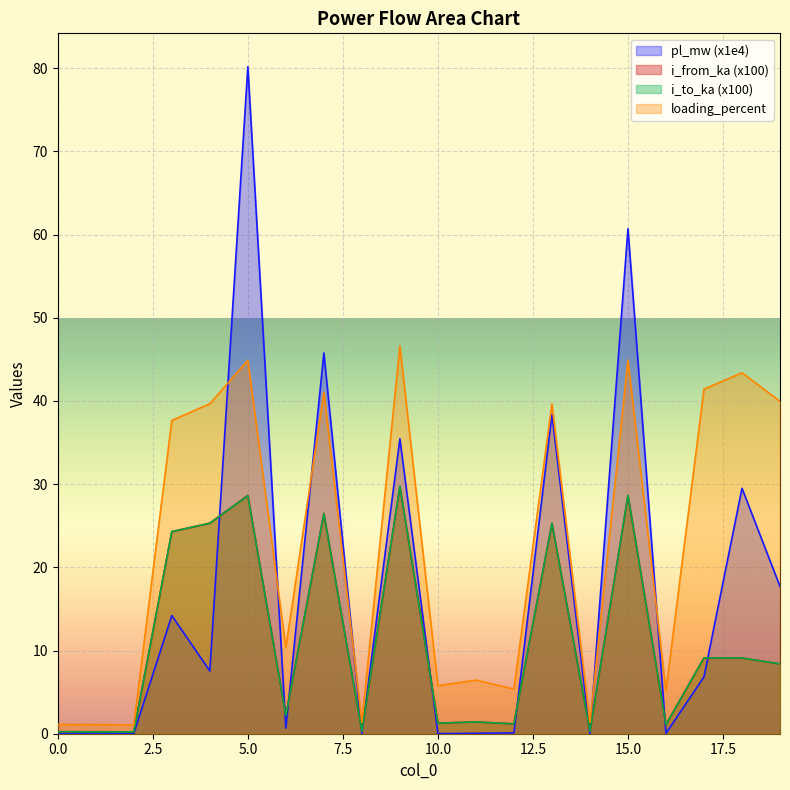

After their last crossing, which series has the higher values: pl_mw or i_from_ka?

pl_mw